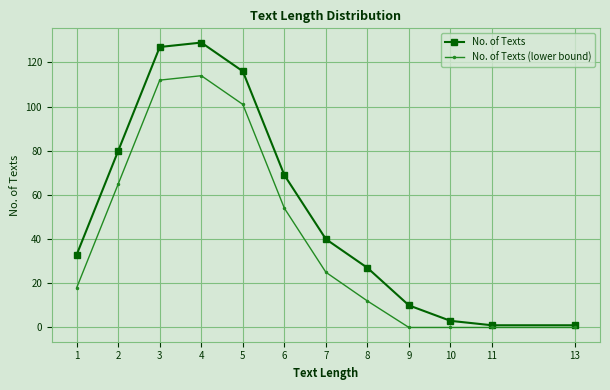

The value of No. of Texts at 2 is 80. True or false?

True